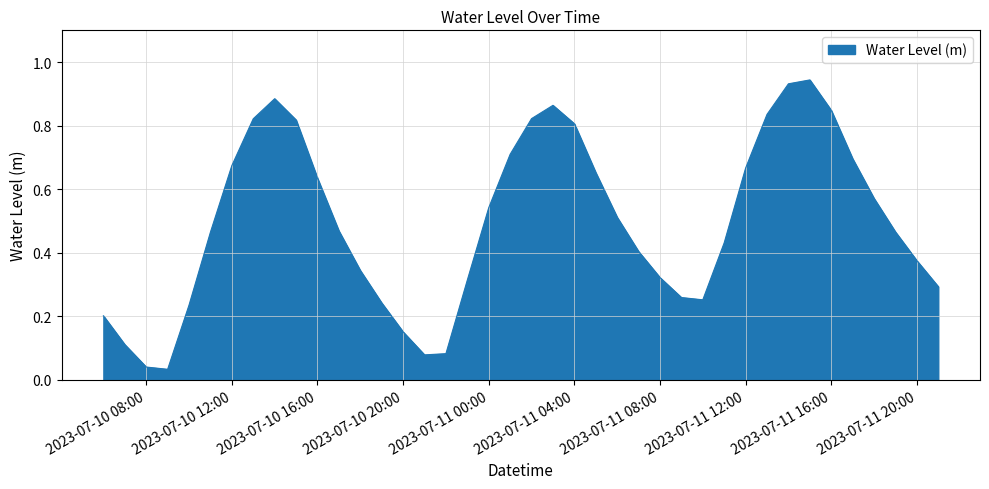

Does the chart have visible grid lines?

Yes